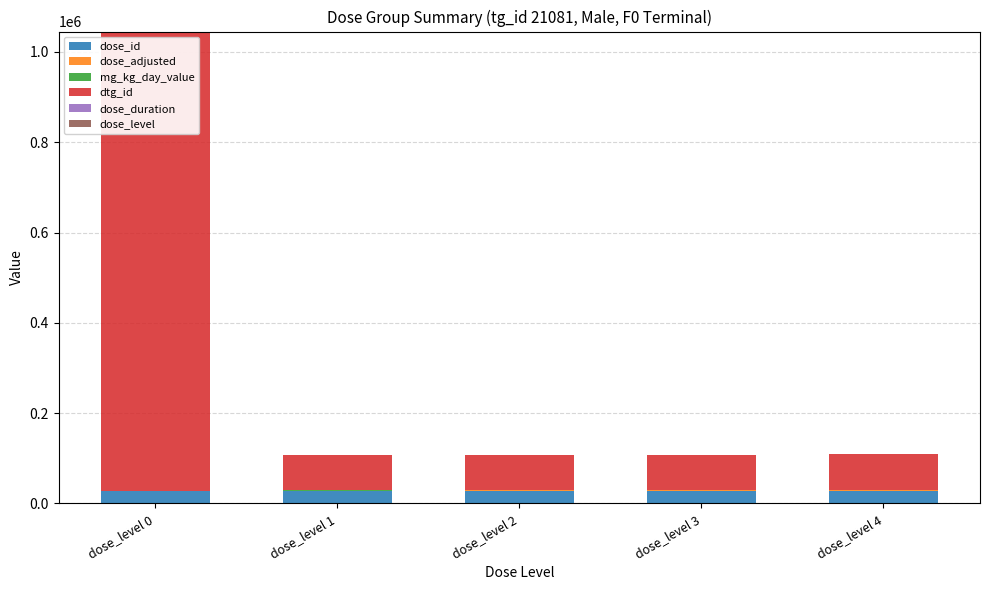

What is the maximum value for dose_id?

28561